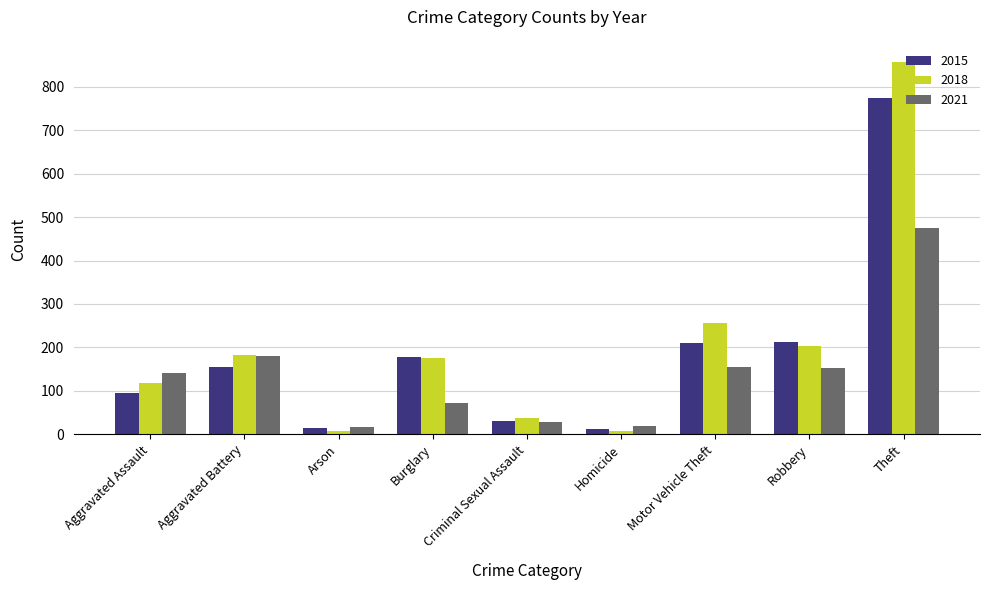

Between Aggravated Battery and Burglary, which series saw the biggest shift?

2021